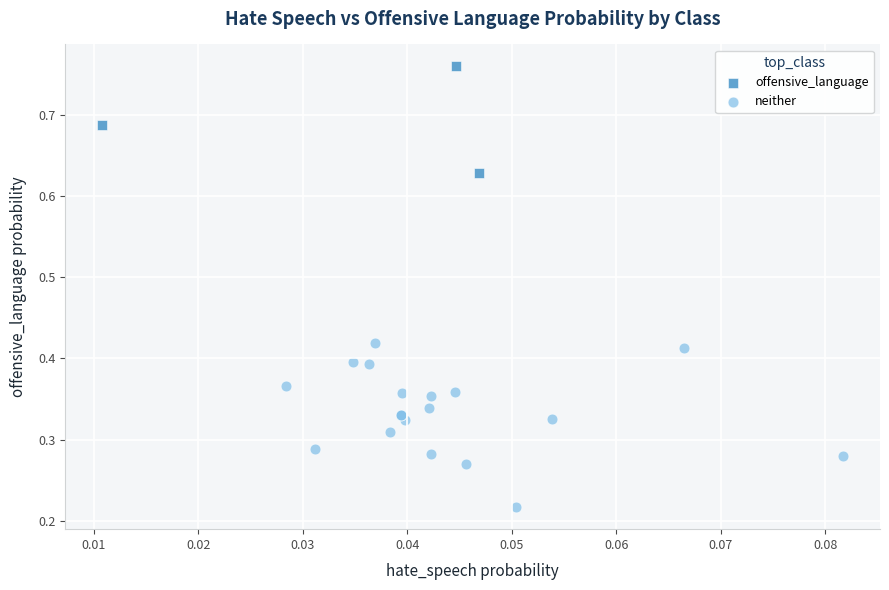

Which series has the widest spread of Y values?

neither